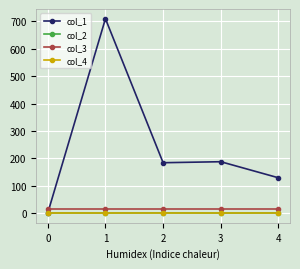

At which label does col_1 first exceed 183?

1